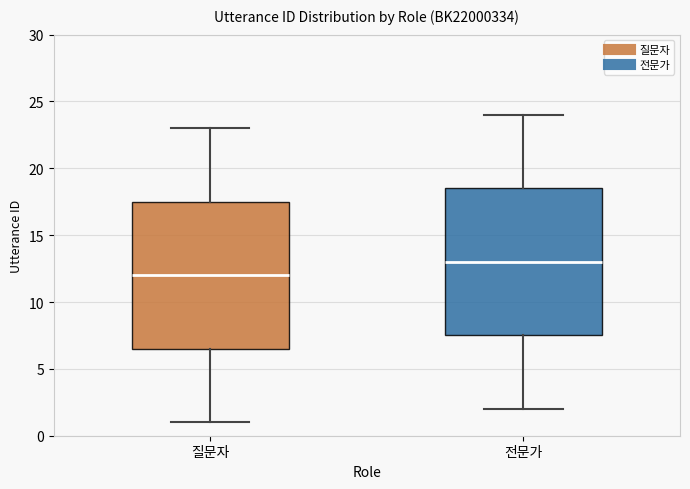

Where is the lower edge of the box for 질문자 on the y-axis? The values are not printed on the chart, so give them approximately, as read against the axis.

6.5